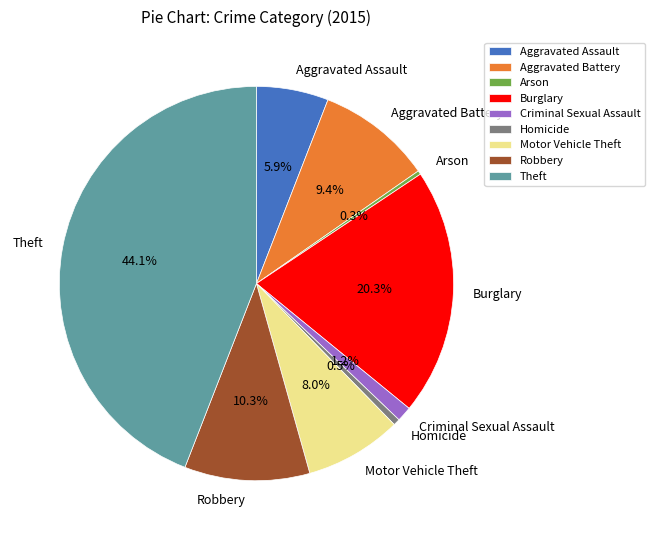

Which has a higher value, Motor Vehicle Theft or Arson?

Motor Vehicle Theft